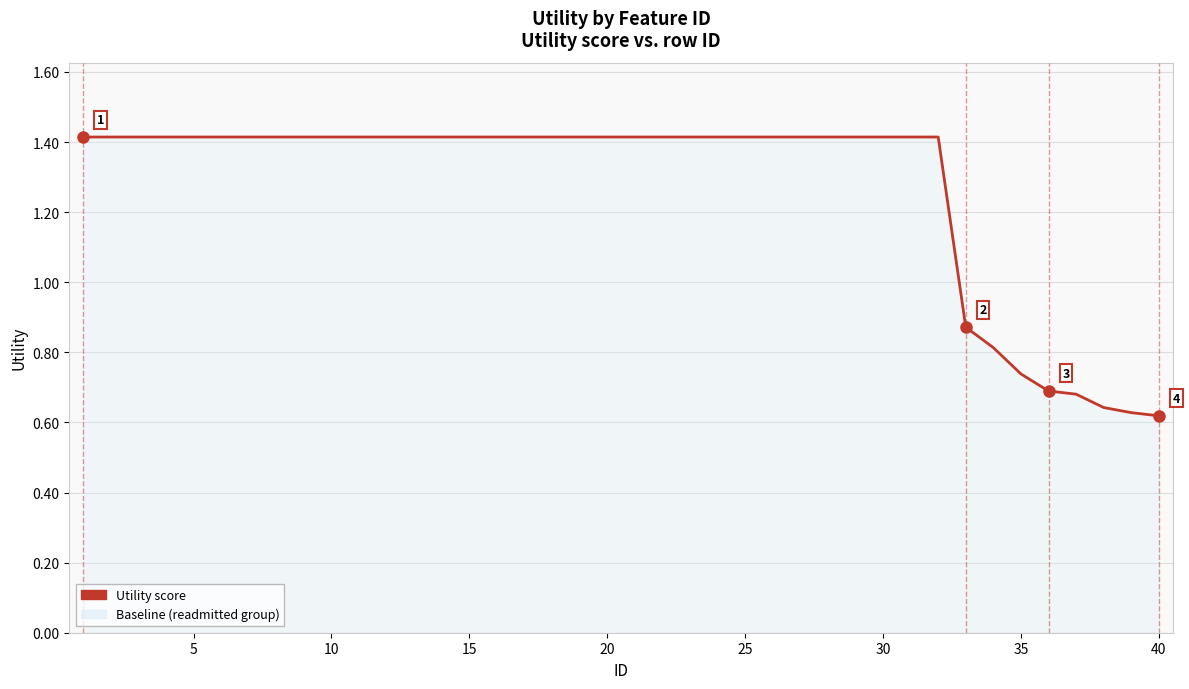

Count the values in the range 1 to 2.

32